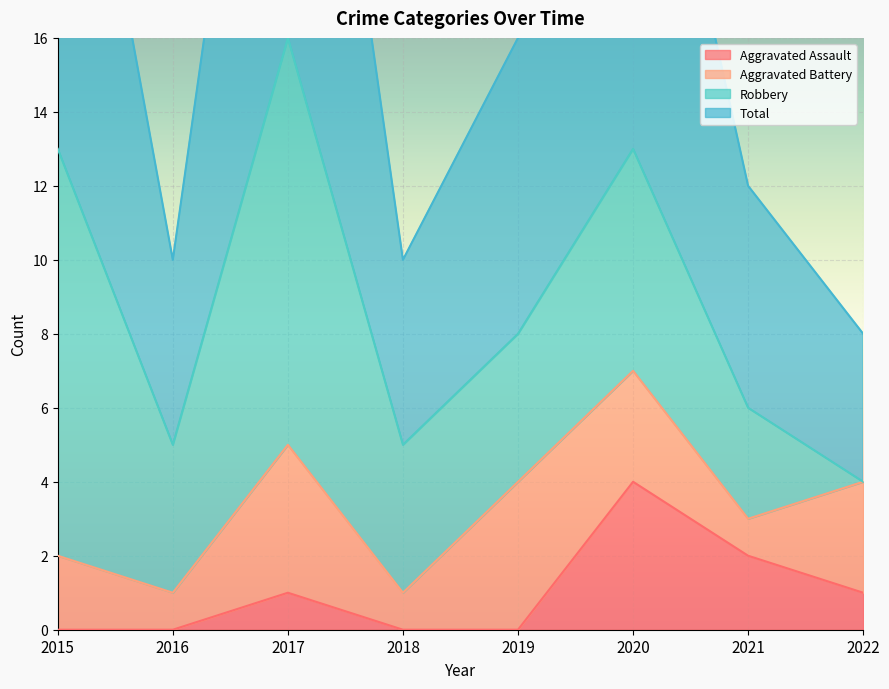

The Total series shows 12 at 2022. True or false?

False